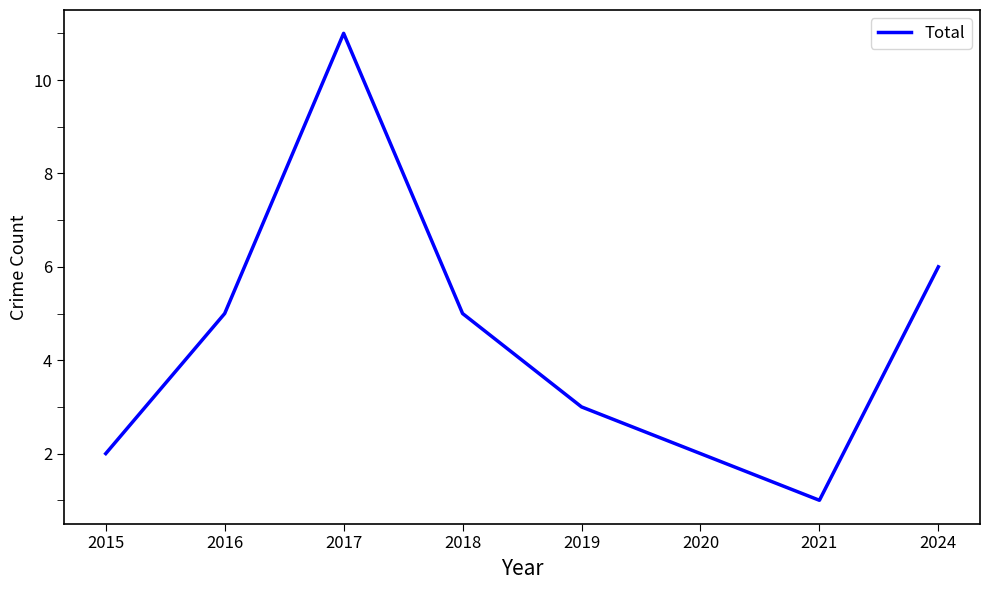

Between 2015 and 2018, which is larger?

2018